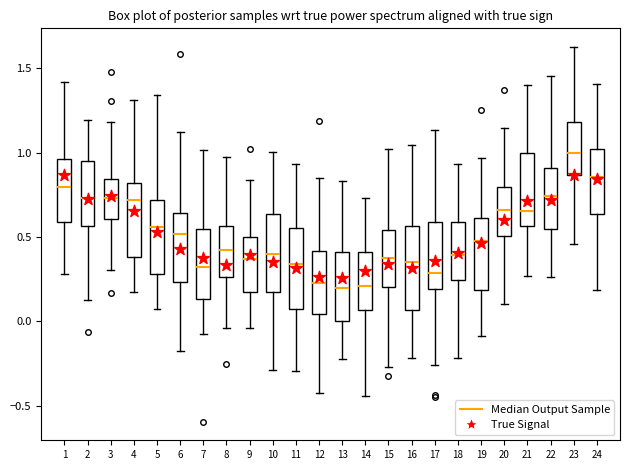

Reading left to right, read every box against the y-axis: the position of its median line, the range the box covers, and the ends of its whiskers. The values are not printed on the chart, so give them approximately, as read against the axis.

1: median 0.80, box 0.60 to 0.95, whiskers 0.30 to 1.40
2: median 0.75, box 0.55 to 0.95, whiskers 0.15 to 1.20
3: median 0.75, box 0.60 to 0.85, whiskers 0.30 to 1.20
4: median 0.70, box 0.40 to 0.80, whiskers 0.15 to 1.30
5: median 0.55, box 0.30 to 0.70, whiskers 0.05 to 1.35
6: median 0.50, box 0.25 to 0.65, whiskers -0.20 to 1.15
7: median 0.30, box 0.15 to 0.55, whiskers -0.10 to 1.00
8: median 0.40, box 0.25 to 0.55, whiskers -0.05 to 0.95
9: median 0.35, box 0.15 to 0.50, whiskers -0.05 to 0.85
10: median 0.40, box 0.20 to 0.65, whiskers -0.30 to 1.00
11: median 0.35, box 0.10 to 0.55, whiskers -0.30 to 0.95
12: median 0.25, box 0.05 to 0.40, whiskers -0.45 to 0.85
13: median 0.20, box 0.00 to 0.40, whiskers -0.20 to 0.85
14: median 0.20, box 0.05 to 0.40, whiskers -0.45 to 0.75
15: median 0.40, box 0.20 to 0.55, whiskers -0.25 to 1.00
16: median 0.35, box 0.05 to 0.55, whiskers -0.20 to 1.05
17: median 0.30, box 0.20 to 0.60, whiskers -0.25 to 1.15
18: median 0.40, box 0.25 to 0.60, whiskers -0.20 to 0.95
19: median 0.45, box 0.20 to 0.60, whiskers -0.10 to 0.95
20: median 0.65, box 0.50 to 0.80, whiskers 0.10 to 1.15
21: median 0.65, box 0.55 to 1.00, whiskers 0.25 to 1.40
22: median 0.75, box 0.55 to 0.90, whiskers 0.25 to 1.45
23: median 1.00, box 0.85 to 1.20, whiskers 0.45 to 1.65
24: median 0.85, box 0.65 to 1.00, whiskers 0.20 to 1.40